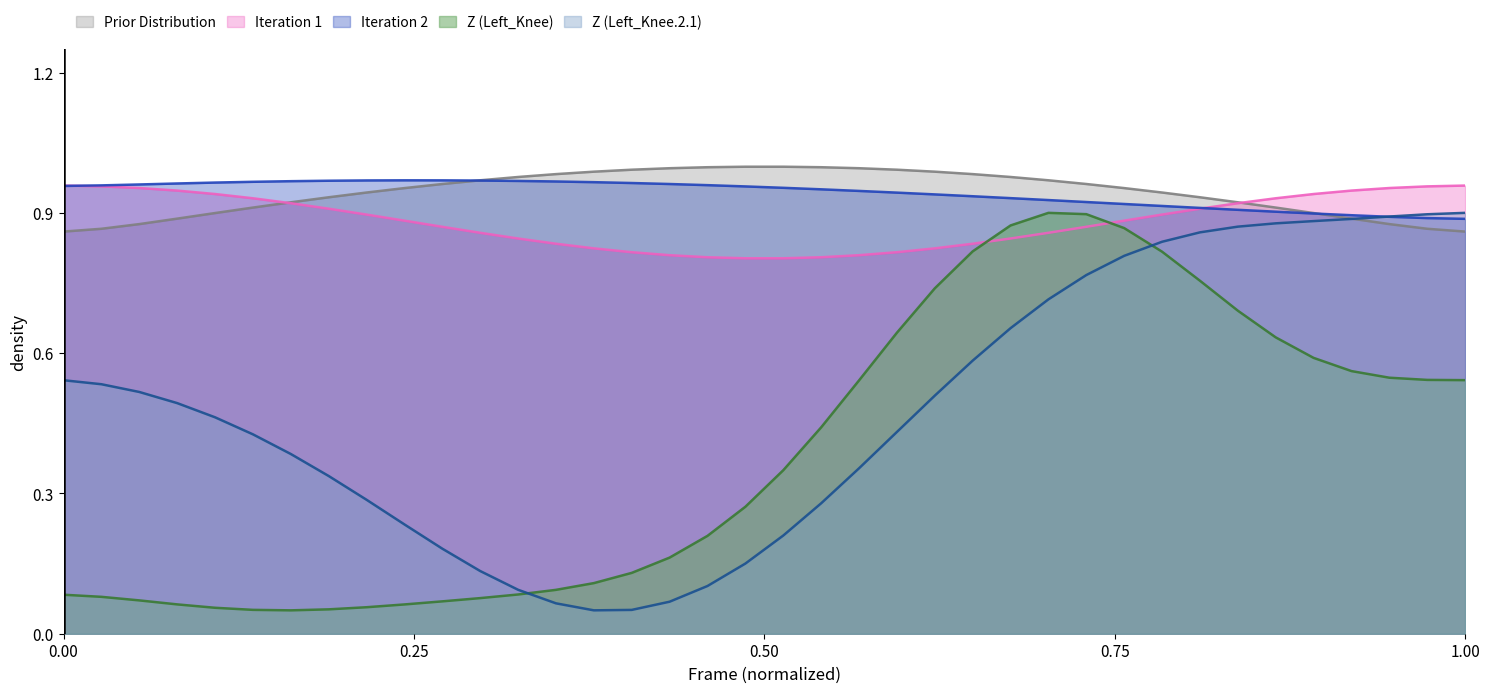

Which series has the largest range (max minus min)?

Z (Left_Knee)